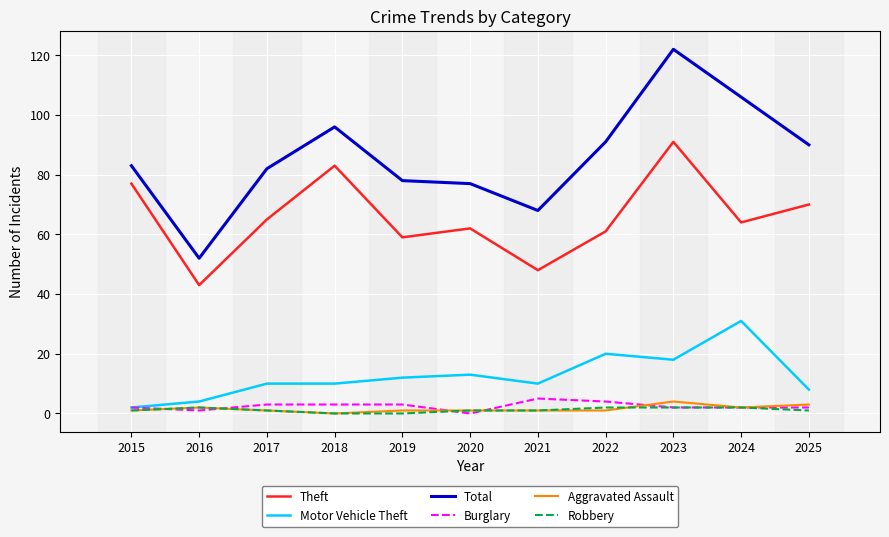

True or false: Theft has a value of 96 at 2020.

False